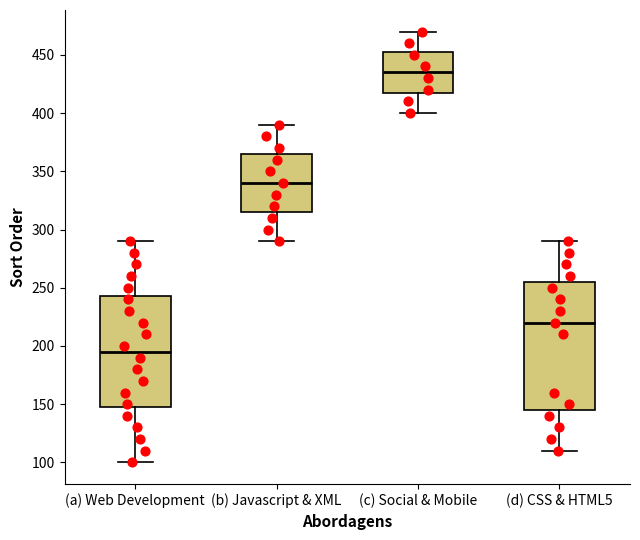

Comparing the boxes themselves (not the whiskers), which one is the tallest?

(d) CSS & HTML5